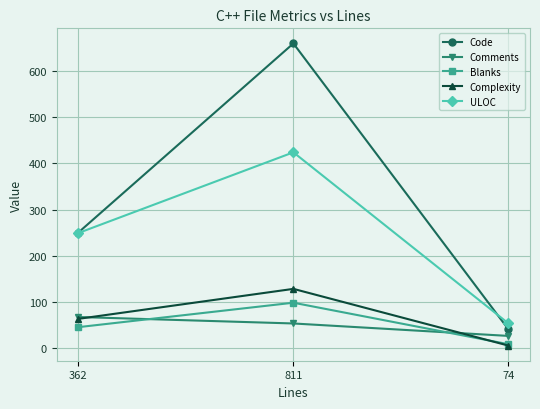

What is the spread (max minus min) of values at 362?

205